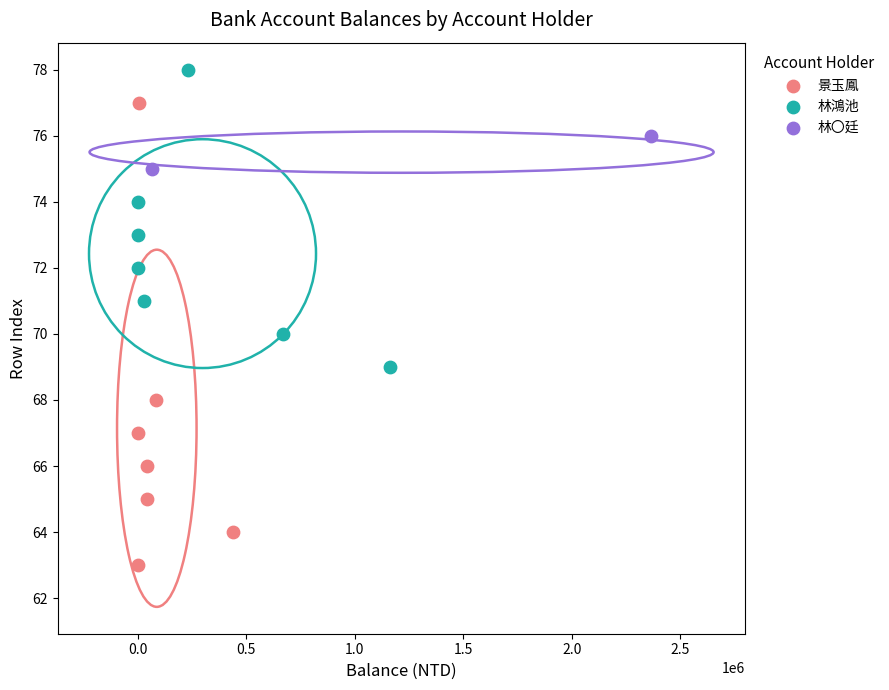

Which series has the widest spread of Y values?

景玉鳳